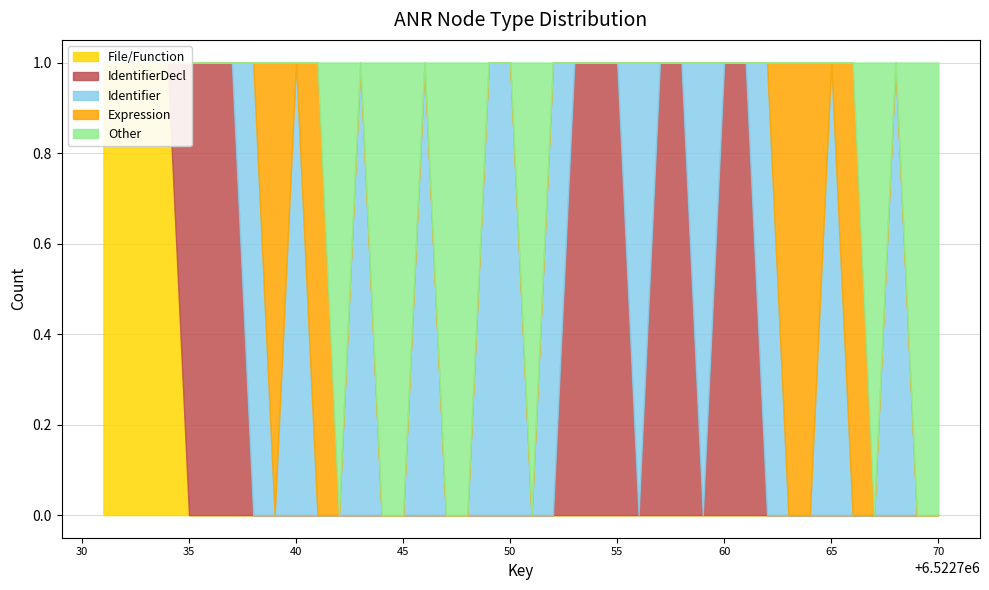

Reading left to right, transcribe all the data shown in this chart.

File: 6522731=1	6522732=0	6522733=0	6522734=0	6522735=0	6522736=0	6522737=0	6522738=0	6522739=0	6522740=0	6522741=0	6522742=0	6522743=0	6522744=0	6522745=0	6522746=0	6522747=0	6522748=0	6522749=0	6522750=0
Function: 6522731=0	6522732=1	6522733=0	6522734=0	6522735=0	6522736=0	6522737=0	6522738=0	6522739=0	6522740=0	6522741=0	6522742=0	6522743=0	6522744=0	6522745=0	6522746=0	6522747=0	6522748=0	6522749=0	6522750=0
FunctionDef: 6522731=0	6522732=0	6522733=1	6522734=0	6522735=1	6522736=0	6522737=0	6522738=0	6522739=0	6522740=0	6522741=0	6522742=0	6522743=0	6522744=0	6522745=0	6522746=0	6522747=0	6522748=0	6522749=0	6522750=0
IdentifierDecl: 6522731=0	6522732=0	6522733=0	6522734=1	6522735=0	6522736=1	6522737=0	6522738=1	6522739=0	6522740=1	6522741=0	6522742=1	6522743=0	6522744=0	6522745=1	6522746=0	6522747=1	6522748=0	6522749=1	6522750=0
Other: 6522731=0	6522732=0	6522733=0	6522734=0	6522735=1	6522736=1	6522737=2	6522738=1	6522739=2	6522740=1	6522741=2	6522742=1	6522743=2	6522744=2	6522745=1	6522746=2	6522747=1	6522748=2	6522749=1	6522750=2